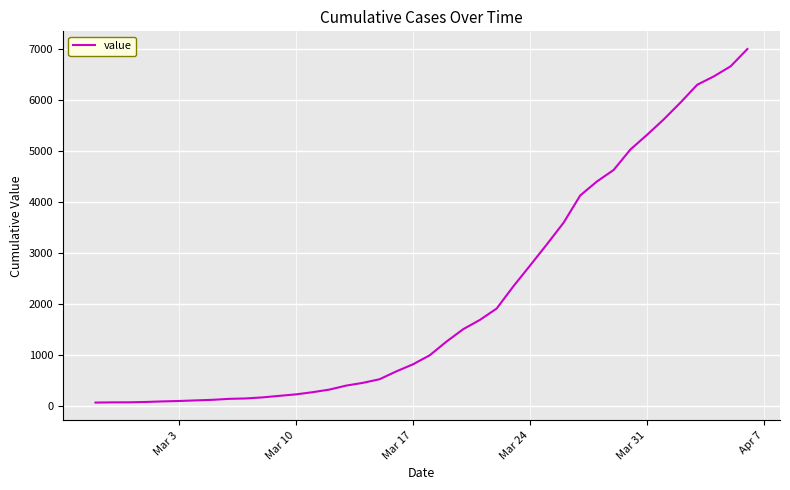

What is the greatest value displayed?

6994